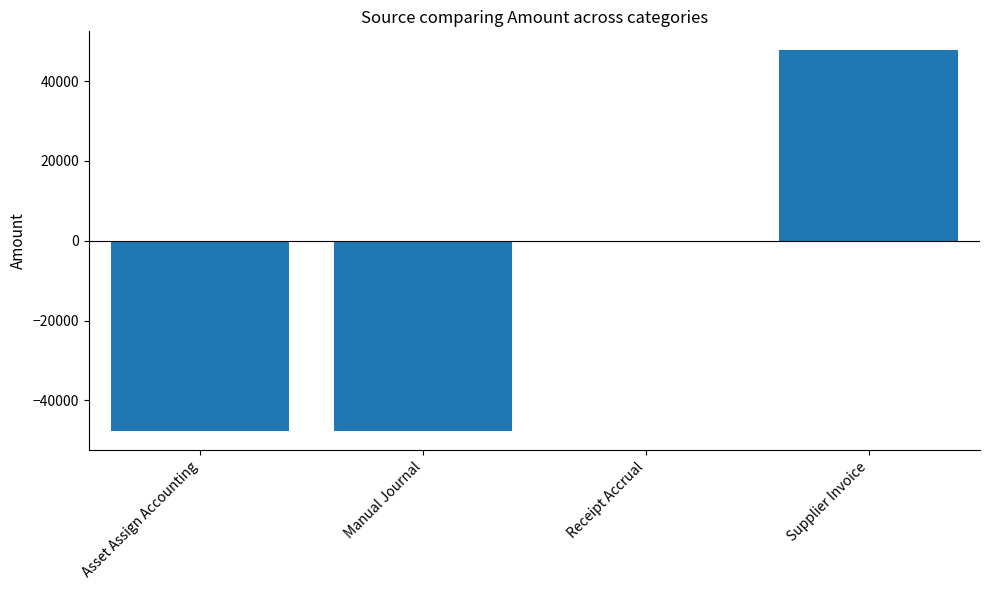

What is the sum of the values at Supplier Invoice and Manual Journal?

5